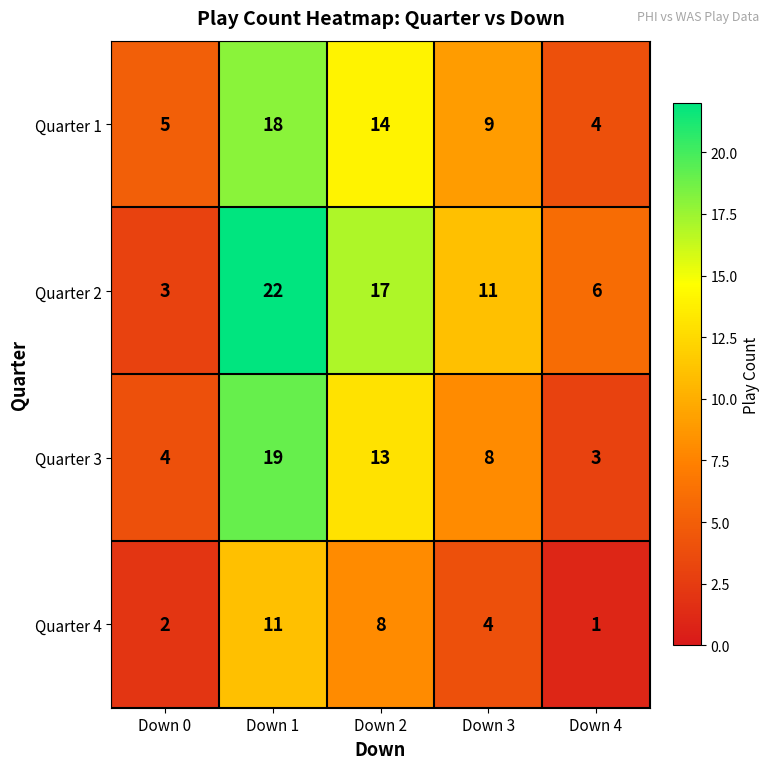

What is the difference between the Quarter 2 values at Down 4 and Down 3?

5